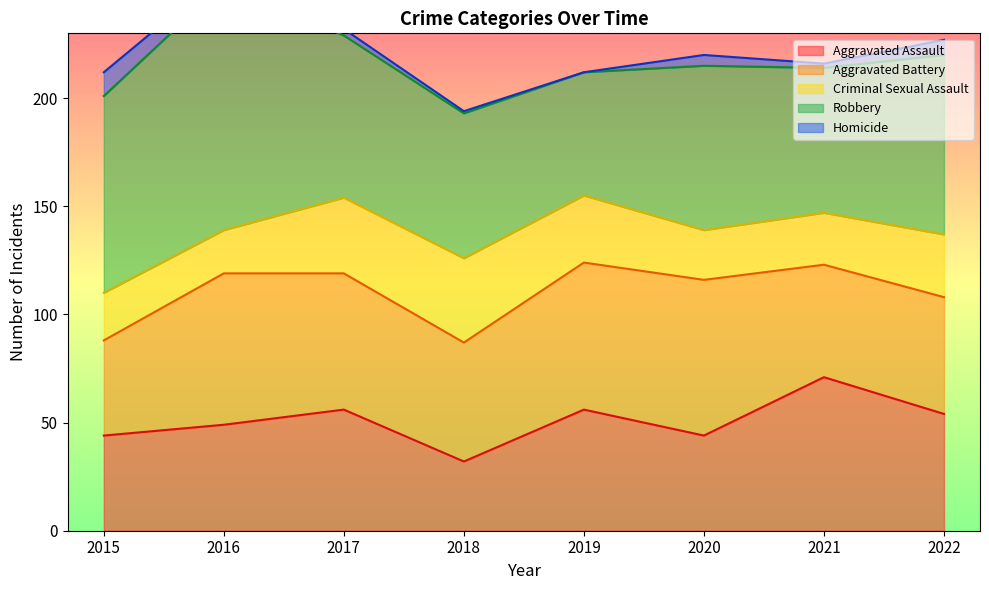

At how many categories does at least one series exceed 96?

1